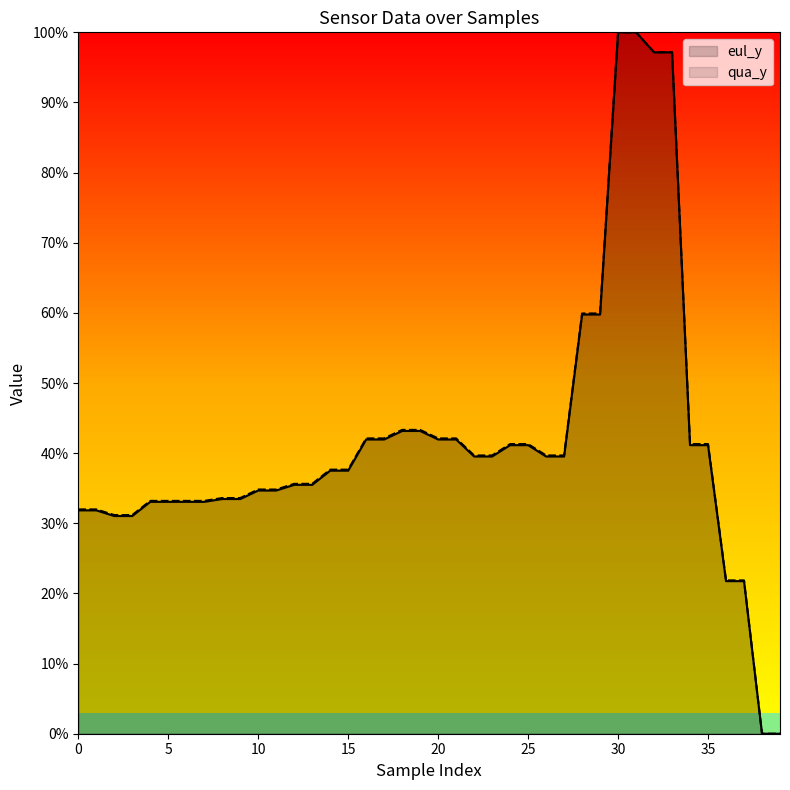

At which category is the sum across all series the highest?

30